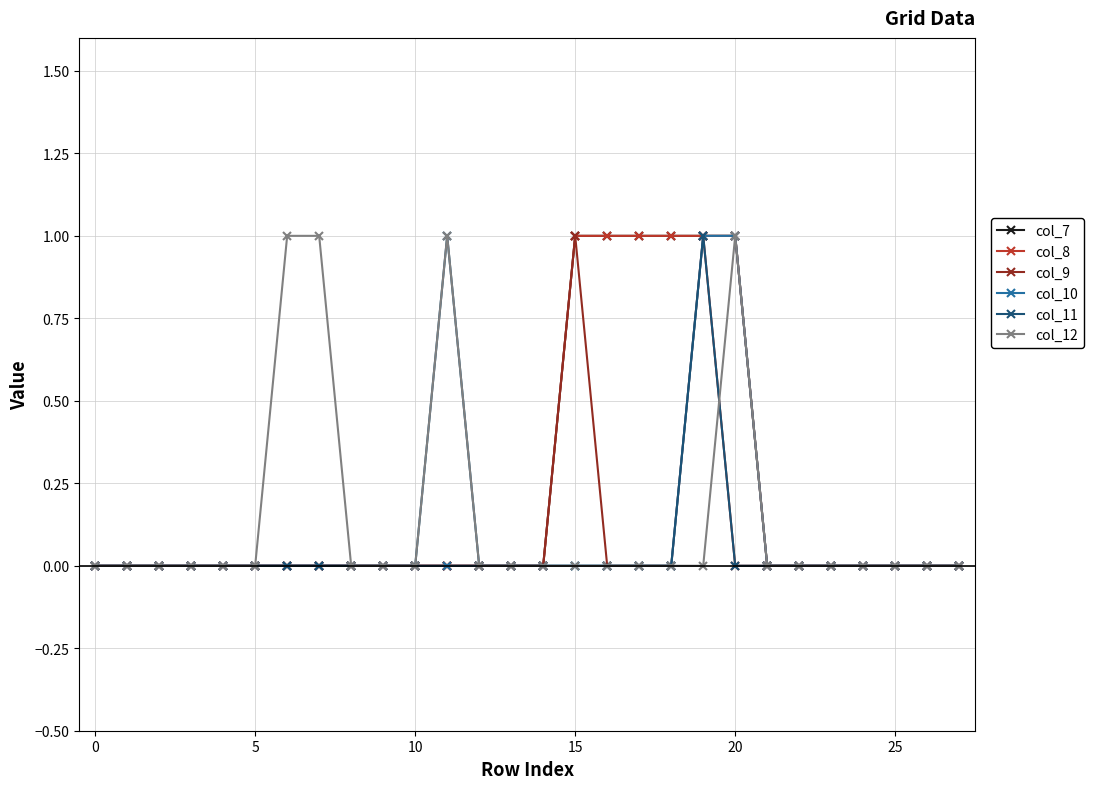

Does the chart have visible grid lines?

Yes